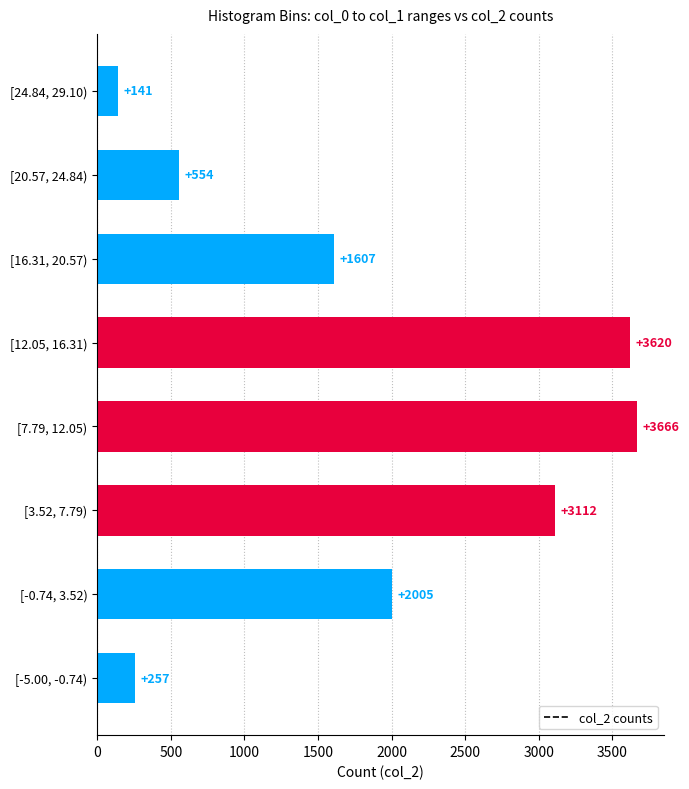

Reading top to bottom, list all the values displayed in this chart.

141	554	1607	3620	3666	3112	2005	257